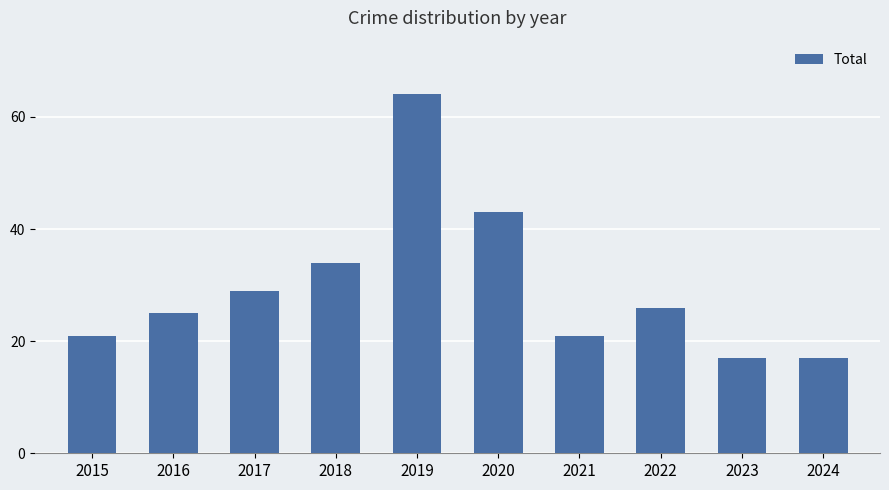

Which label corresponds to the largest value in the chart?

2019